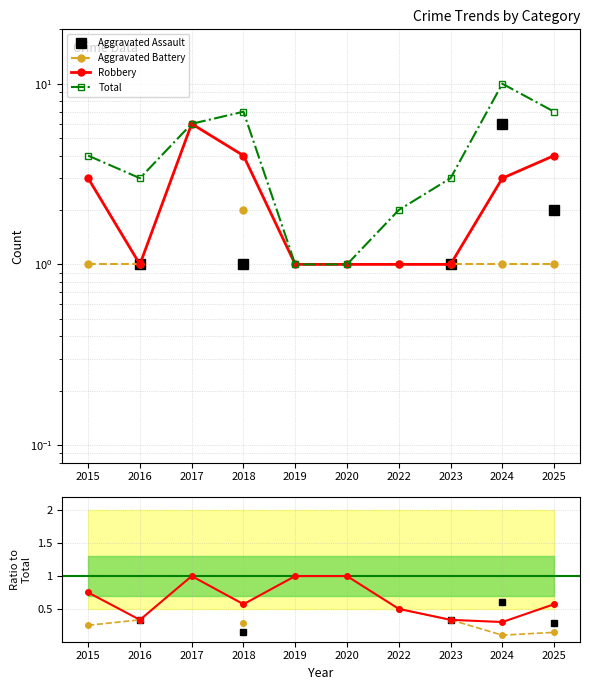

True or false: Aggravated Assault has more than 0 interior local peaks.

True